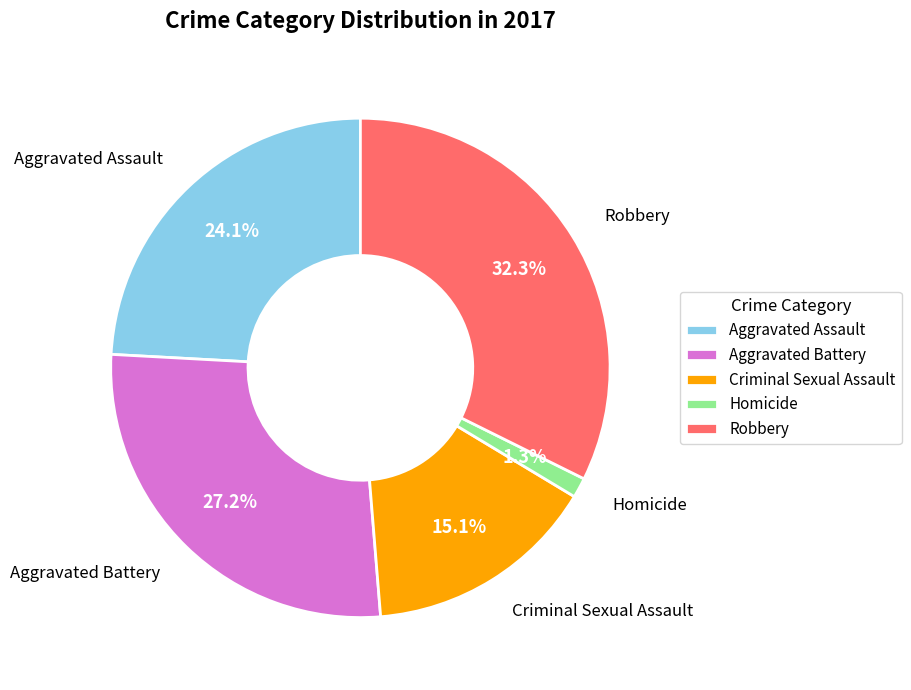

Approximately how many times larger is the value at Robbery compared to Criminal Sexual Assault?

2.1